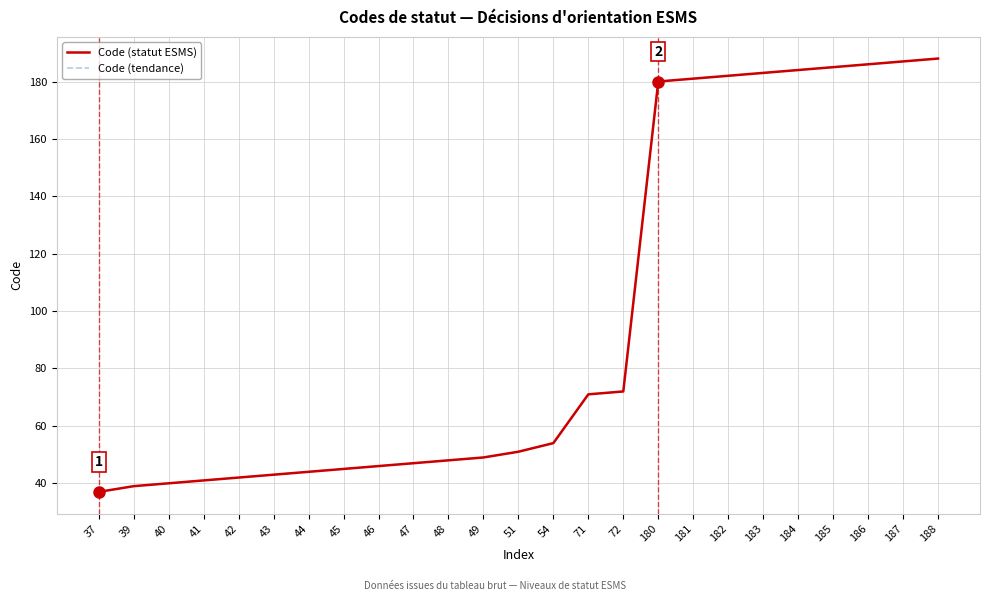

Reading left to right, extract all data points from this chart.

Code (statut ESMS): 37	39	40	41	42	43	44	45	46	47	48	49	51	54	71	72	180	181	182	183	184	185	186	187	188
Code (tendance): 37	39	40	41	42	43	44	45	46	47	48	49	51	54	71	72	180	181	182	183	184	185	186	187	188